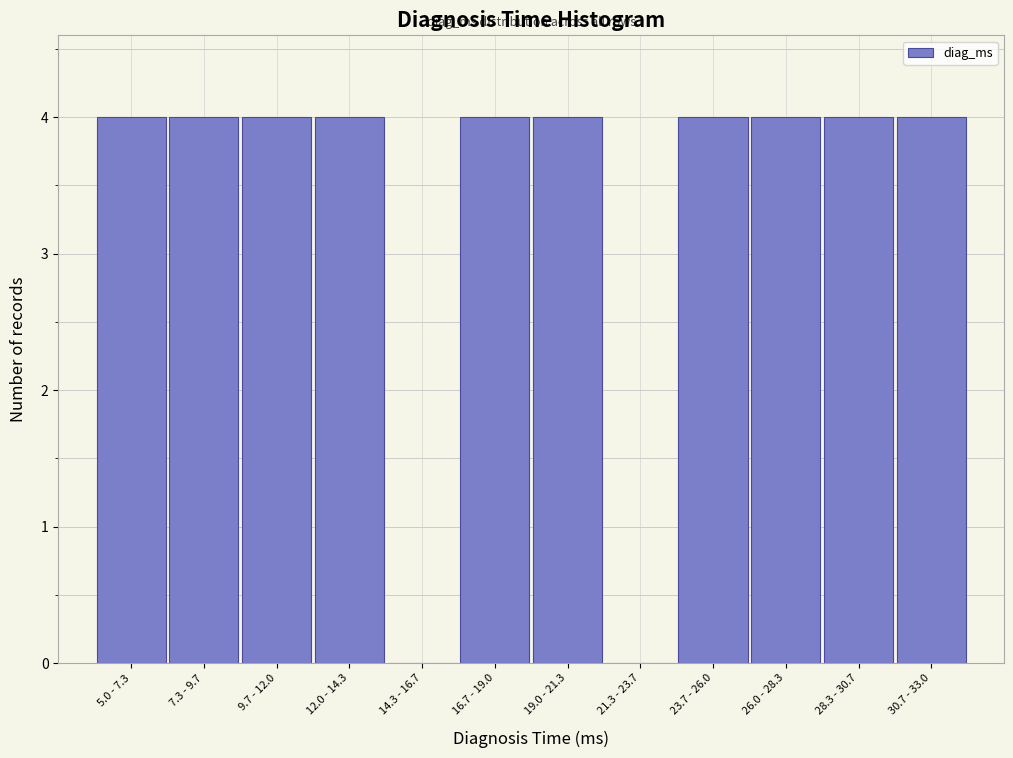

Reading left to right, extract all data points from this chart.

5.0 - 7.3=4	7.3 - 9.7=4	9.7 - 12.0=4	12.0 - 14.3=4	14.3 - 16.7=0	16.7 - 19.0=4	19.0 - 21.3=4	21.3 - 23.7=0	23.7 - 26.0=4	26.0 - 28.3=4	28.3 - 30.7=4	30.7 - 33.0=4